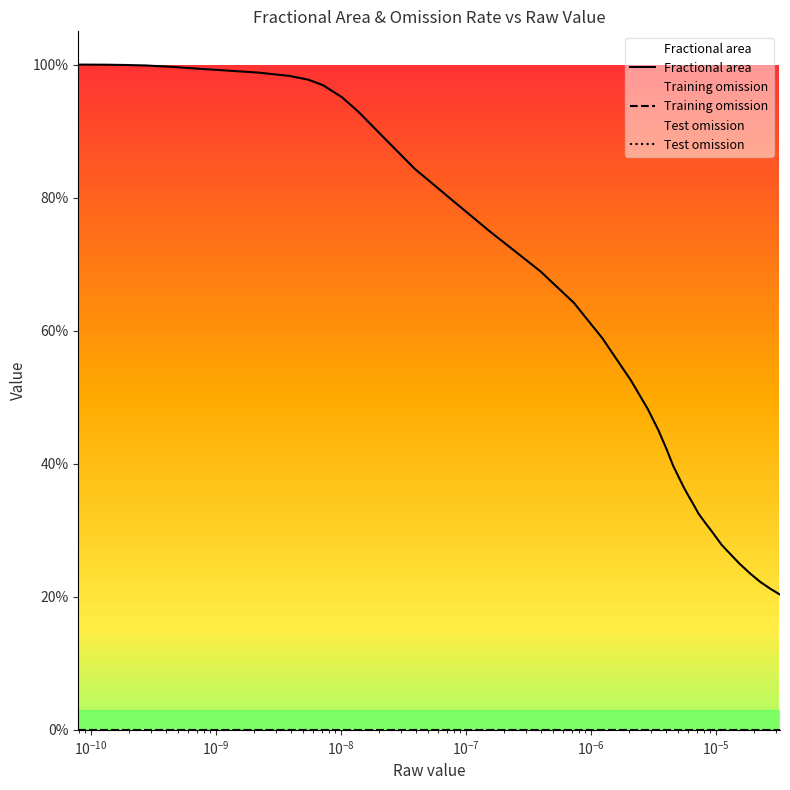

True or false: Training omission and Fractional area cross at least once.

False